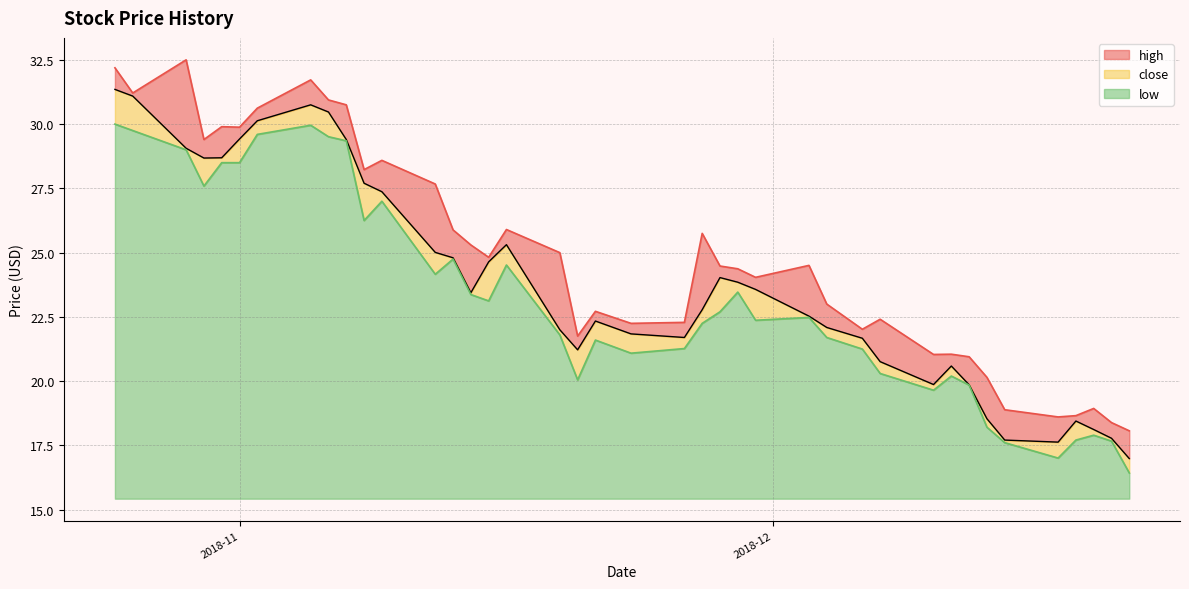

What is the sum of all close values?

953.2